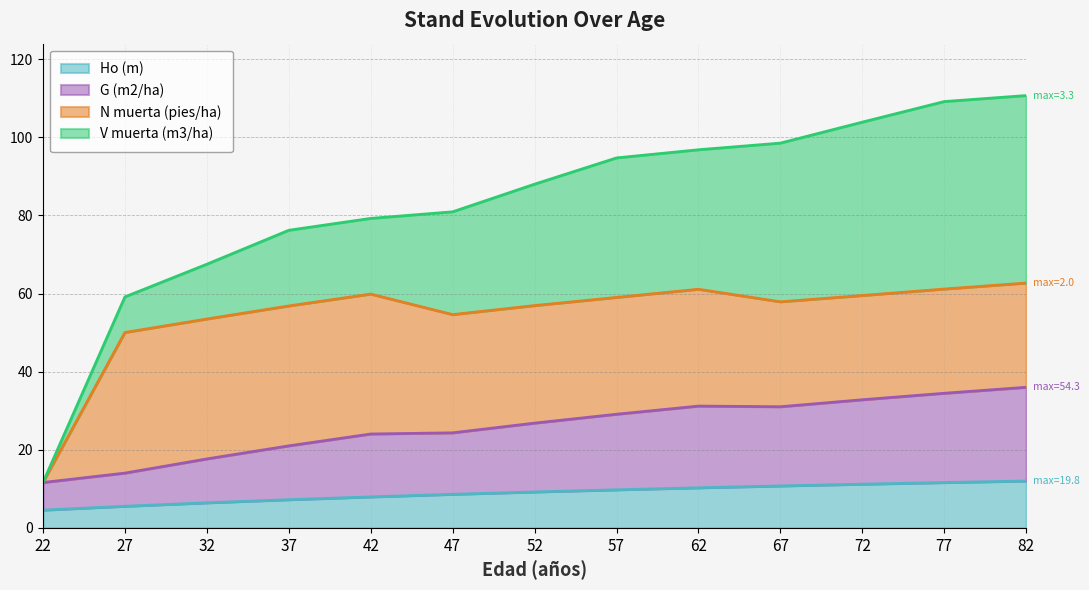

Which has a higher value, 52 or 82?

82